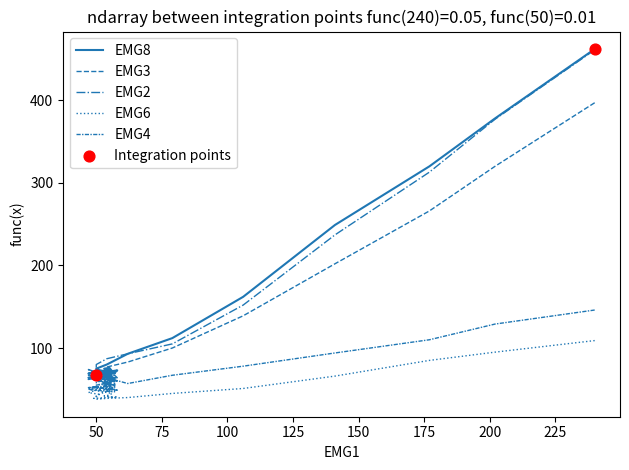

What is the total value across all series at 53?

301